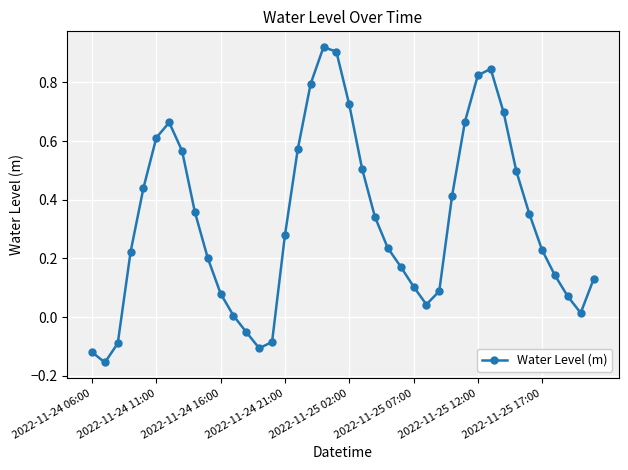

What is the difference between the maximum and minimum values?

1.1